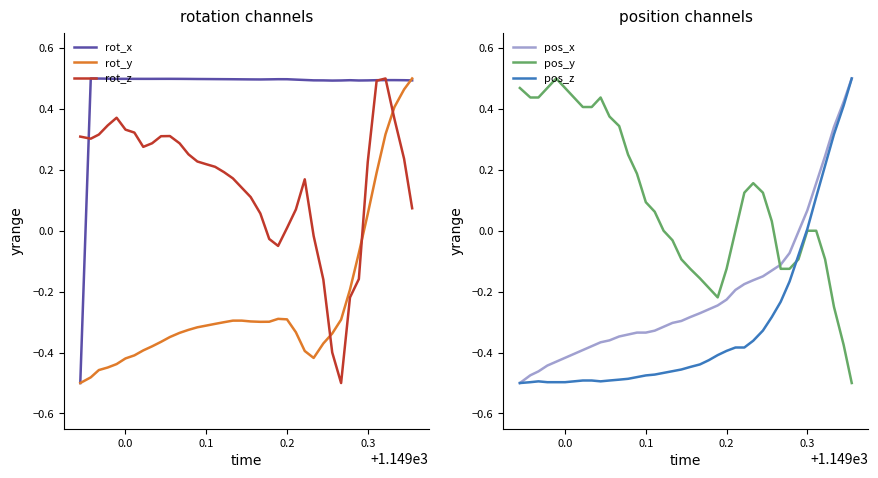

The value of rot_z at 0.1 is 0.4. True or false?

False